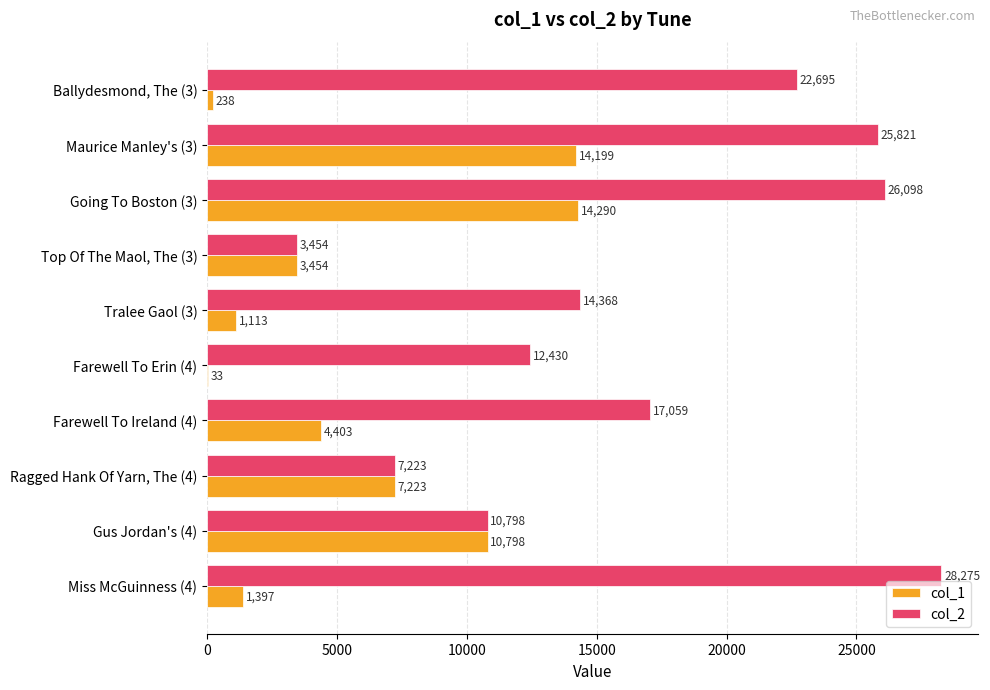

What are all the series names shown in the legend?

col_1, col_2